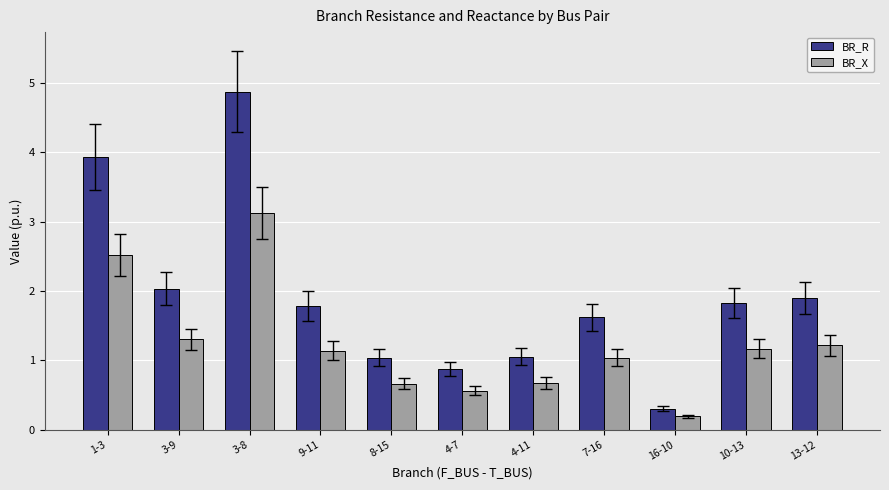

Rank the series by their maximum value, from highest to lowest.

BR_R, BR_X